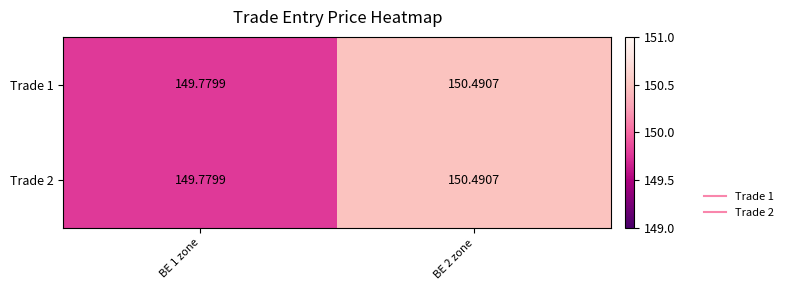

Is the value of Trade 2 at BE 2 zone greater than the value of Trade 1 at BE 1 zone?

Yes